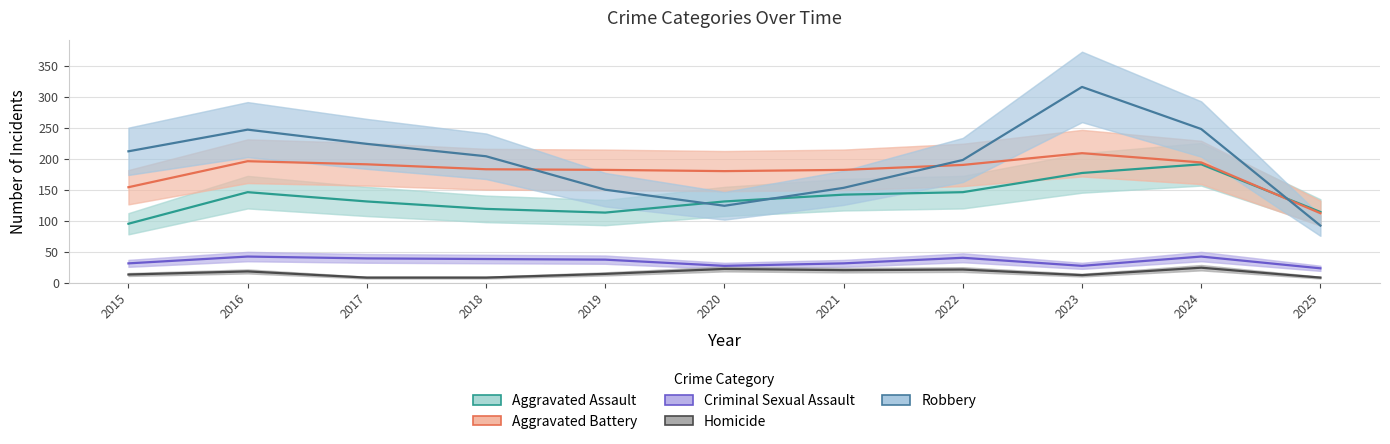

At 2020, list the series in order from smallest to largest.

Homicide, Criminal Sexual Assault, Robbery, Aggravated Assault, Aggravated Battery